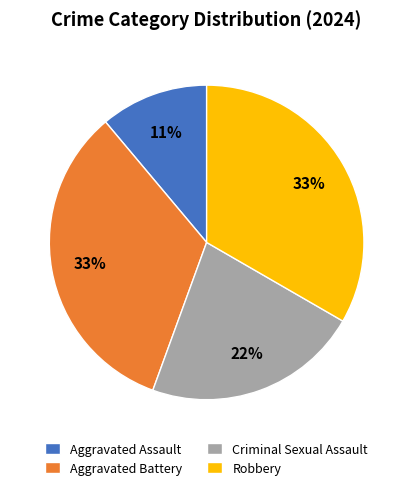

What percentage is the Robbery slice, to the nearest percent?

33%